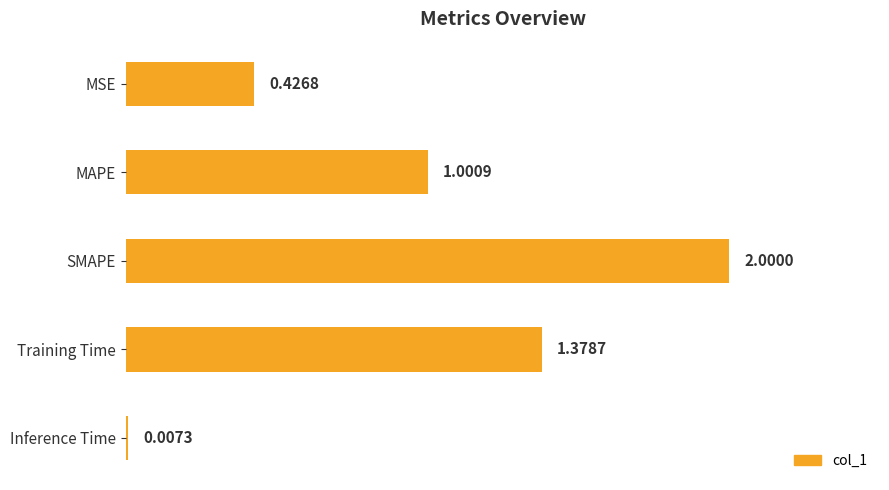

Which category has the highest value across all series?

SMAPE